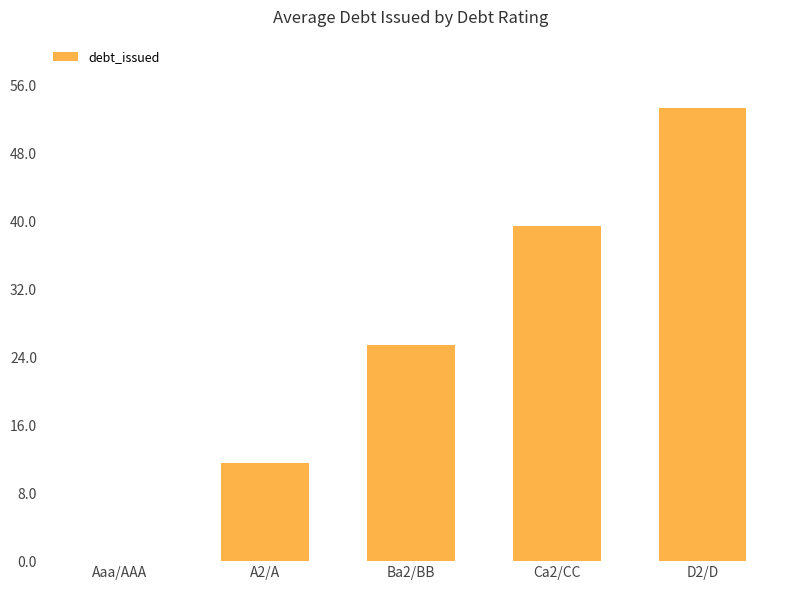

At which category does the chart reach its peak across all series?

D2/D